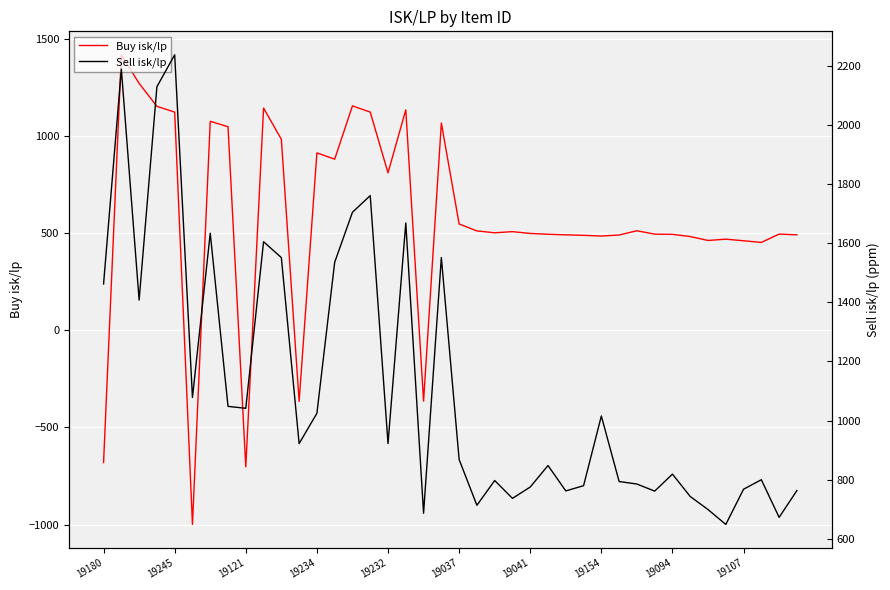

True or false: Buy isk/lp and Sell isk/lp intersect in this chart.

False